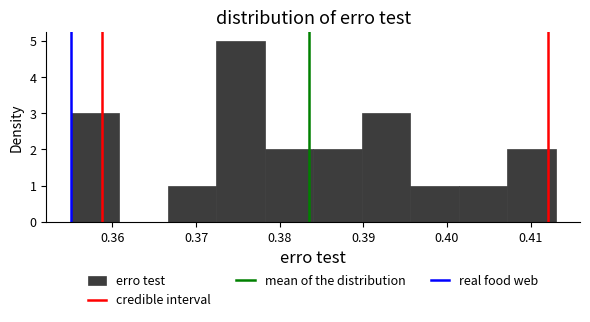

Reading left to right, transcribe this chart: for each bar, give the range it covers on the x-axis and its height. Neither the bar edges nor the heights are printed on the chart, so give them approximately, as read against the axes.

0.355 to 0.361: 3
0.361 to 0.367: 0
0.367 to 0.372: 1
0.372 to 0.378: 5
0.378 to 0.384: 2
0.384 to 0.390: 2
0.390 to 0.396: 3
0.396 to 0.401: 1
0.401 to 0.407: 1
0.407 to 0.413: 2